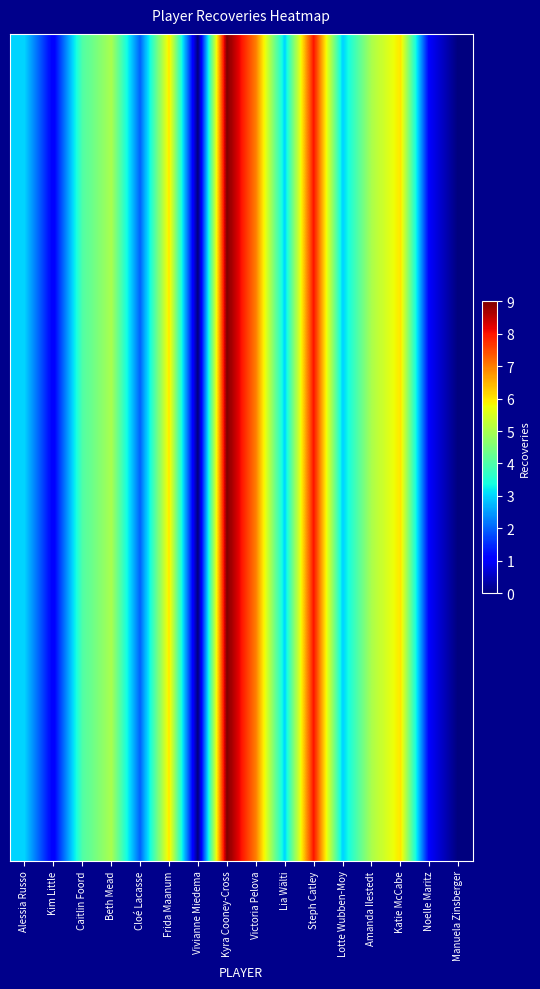

Which category has the highest value across all series?

Kyra Cooney-Cross